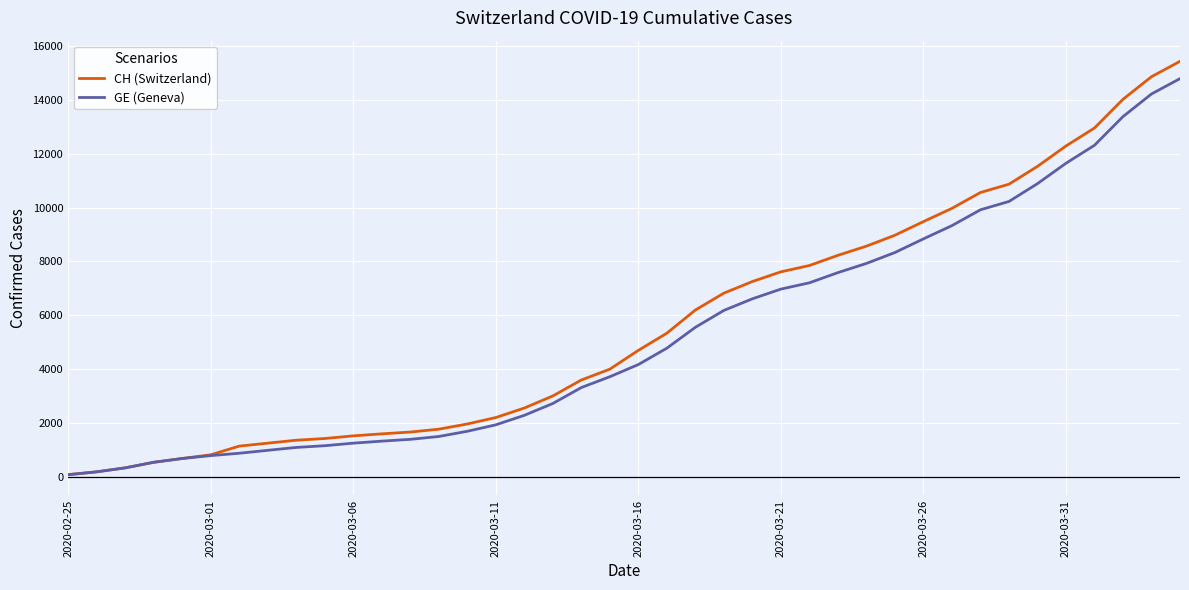

What is the greatest value displayed?

15433